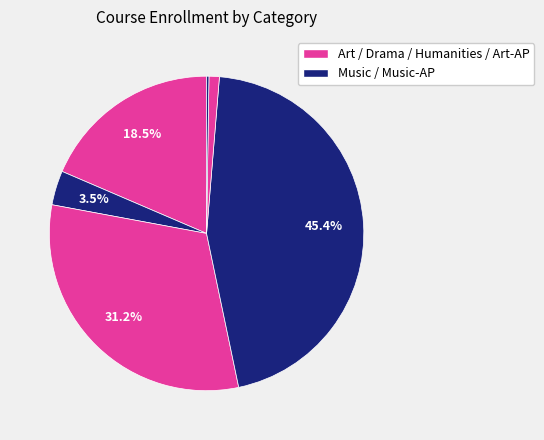

To the nearest percent, what is the difference between the largest and smallest slice percentages?

45%